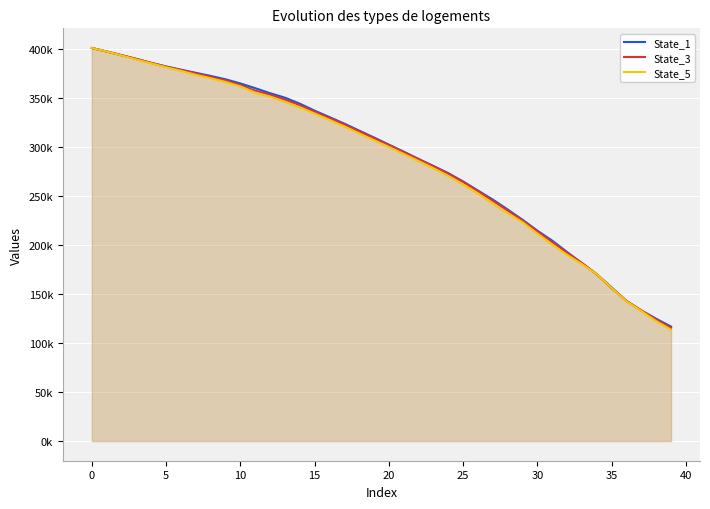

What are all the series names shown in the legend?

State_1, State_3, State_5